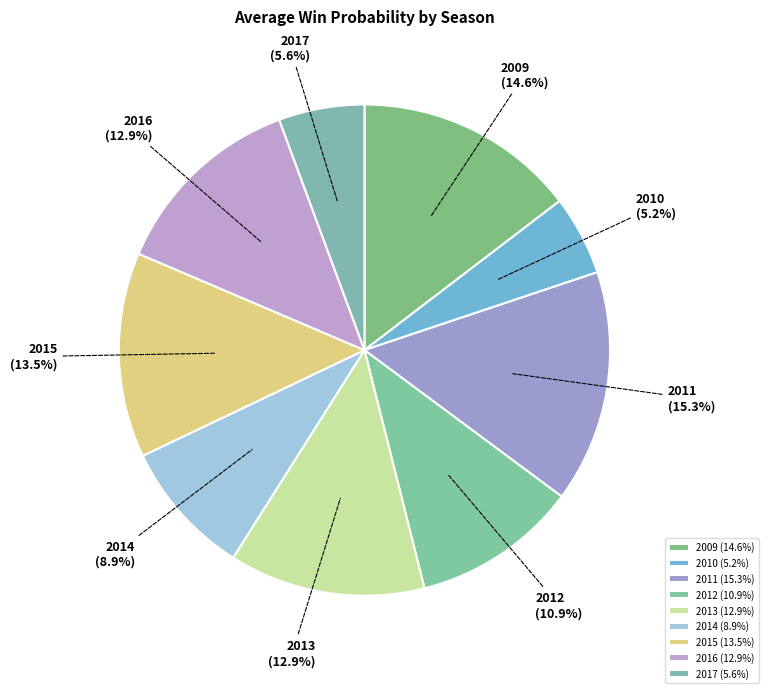

Does 2013 represent more than half of the total?

No